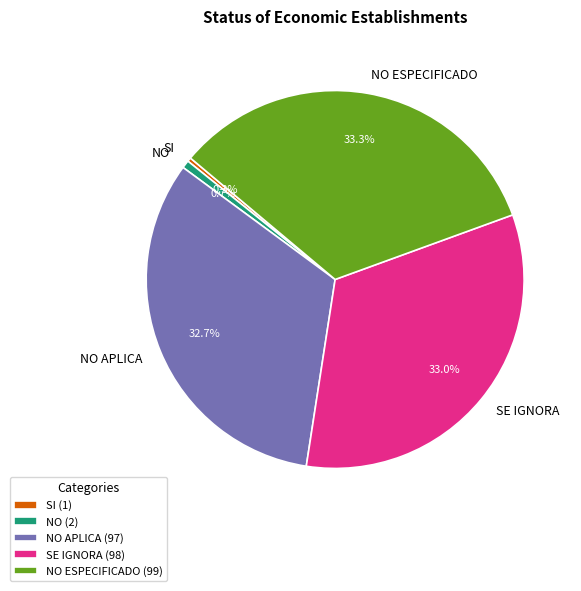

Do SE IGNORA and NO ESPECIFICADO together represent more than half of the pie?

Yes